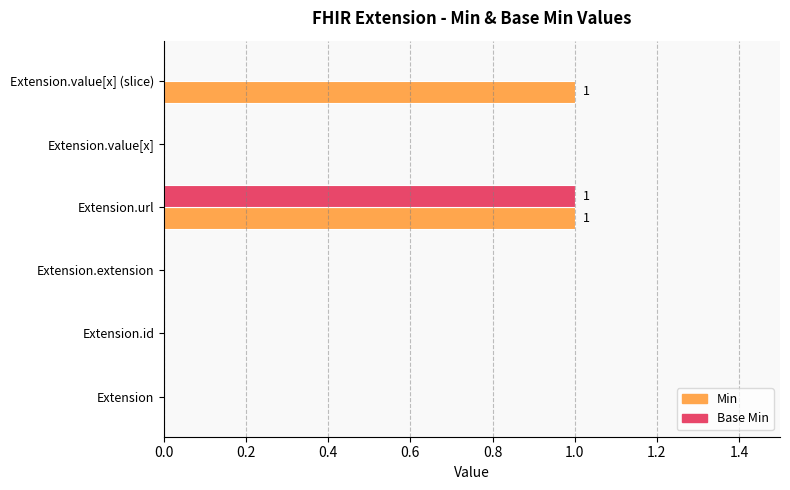

The value of Base Min at Extension is 0. True or false?

True